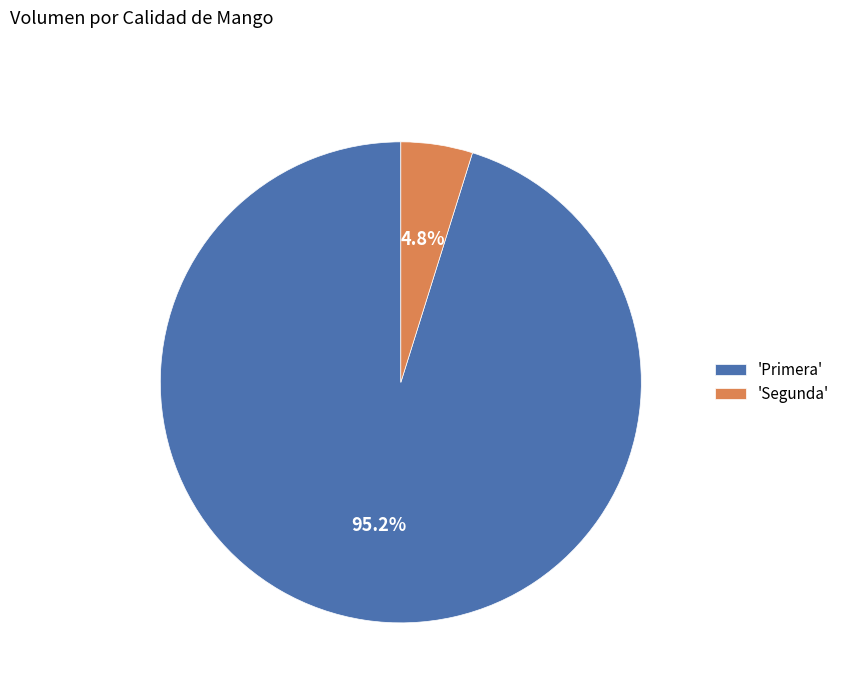

Which category has the biggest portion of the pie?

'Primera'